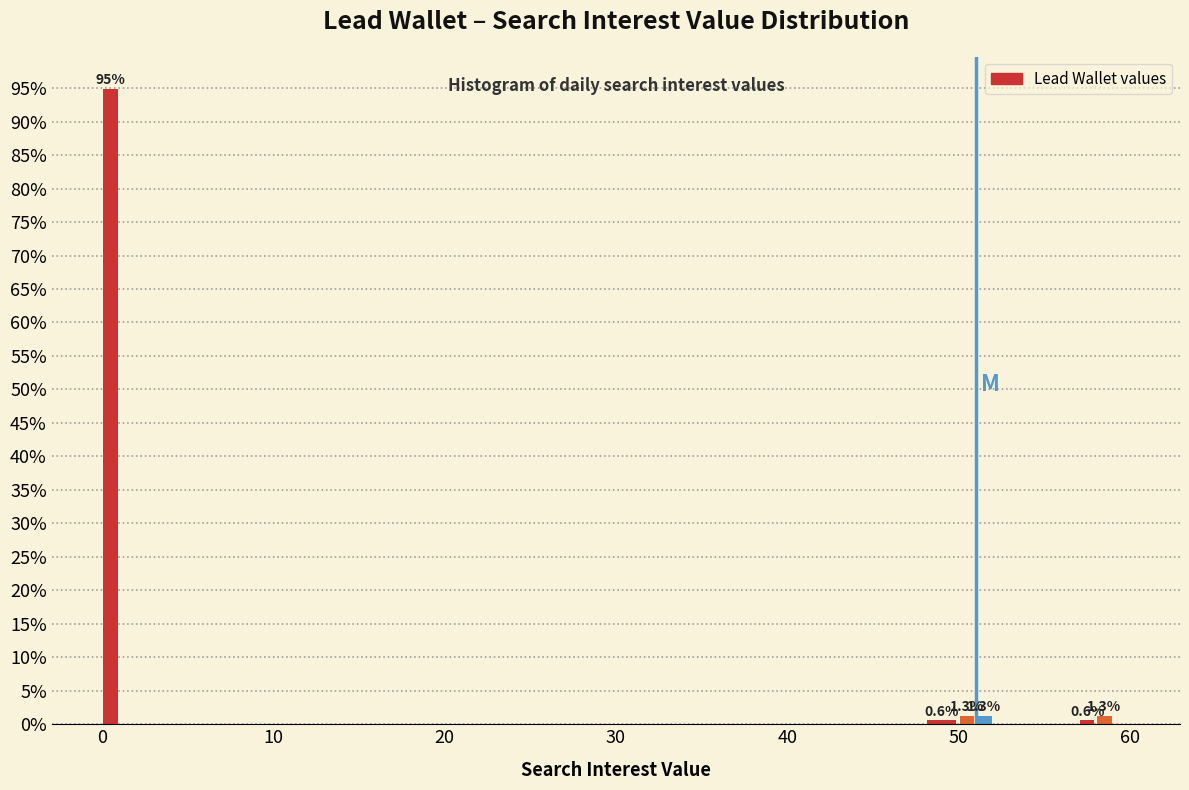

Around what value on the x-axis is the tallest bar? Give the approximate position of its centre, as read against the axis.

1